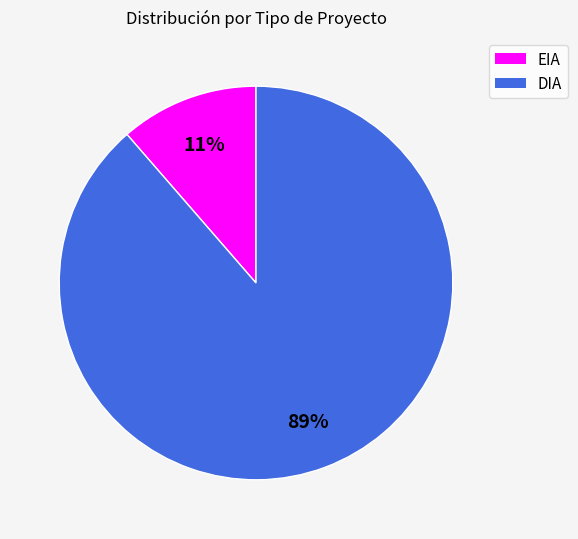

Which slice is the largest?

DIA